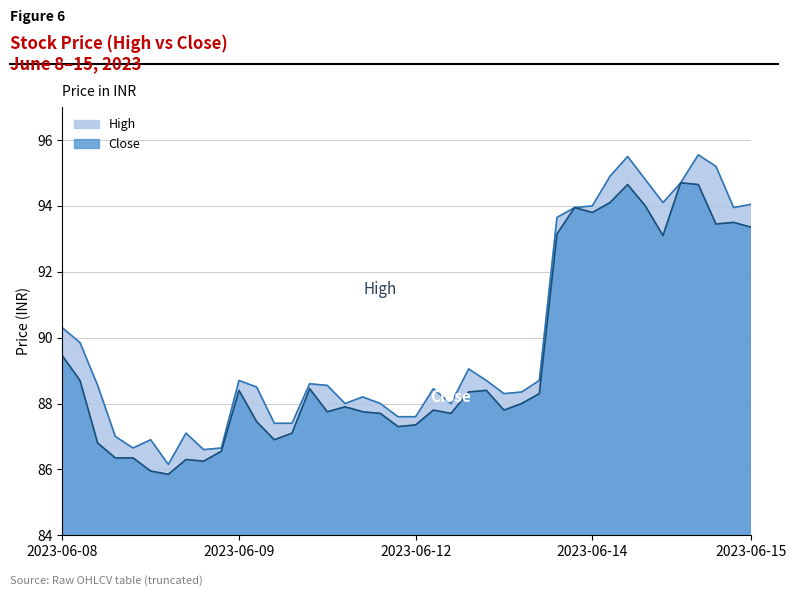

Rank the series at 2023-06-14 12:15 from highest to lowest value.

High, Close